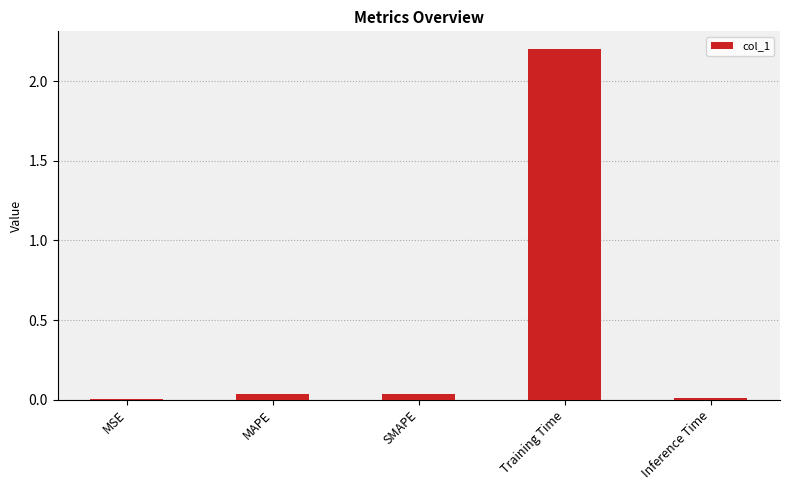

How many distinct data groups are displayed?

1